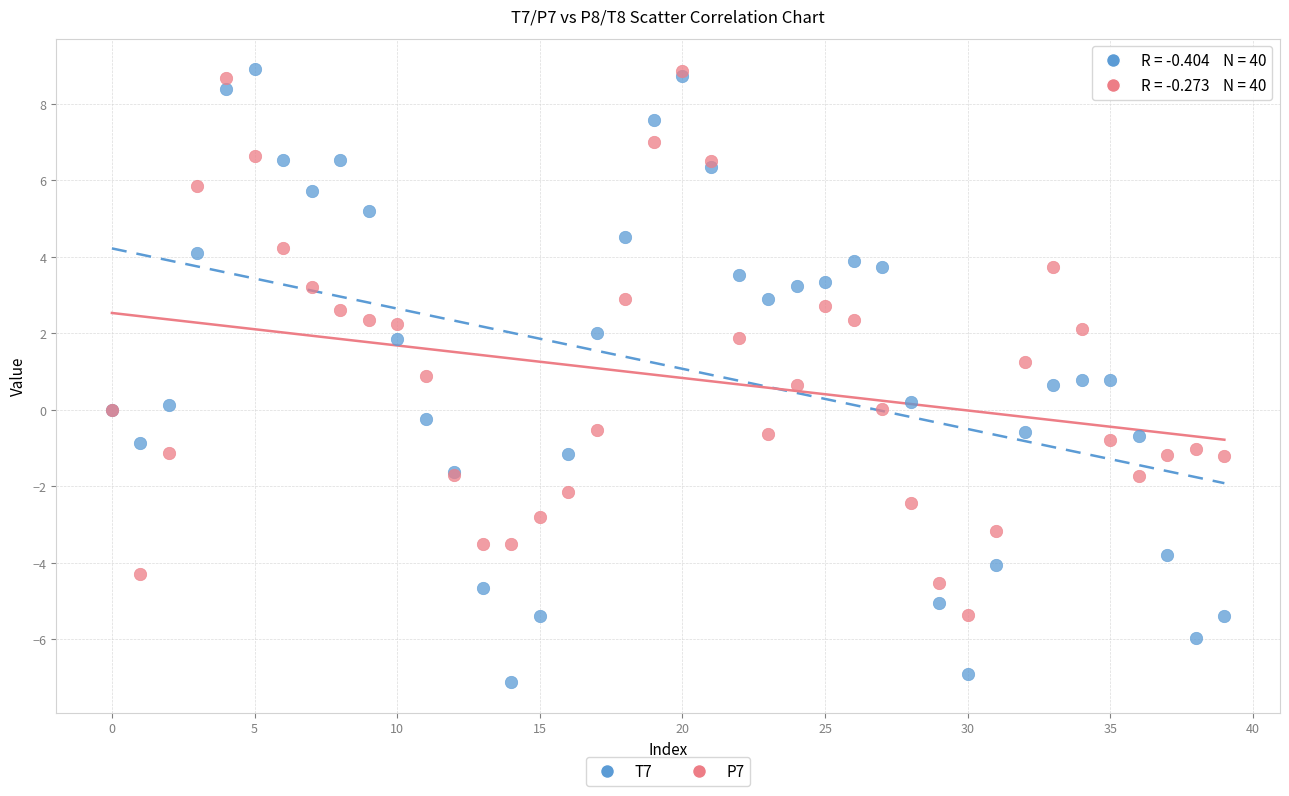

Which series has the largest Y range (max minus min)?

T7